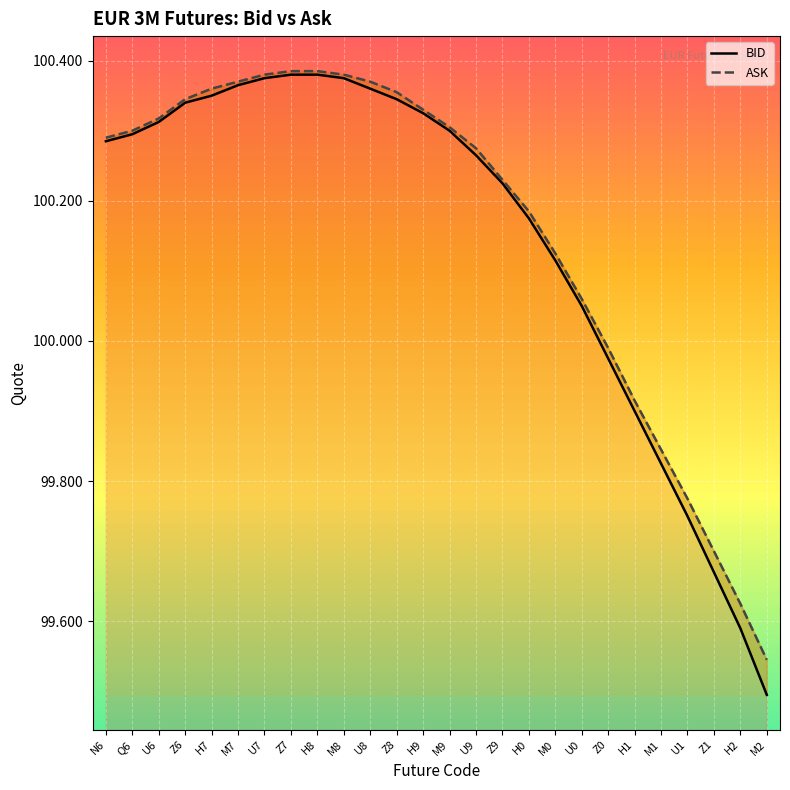

At M9, list the series in order from smallest to largest.

BID, ASK